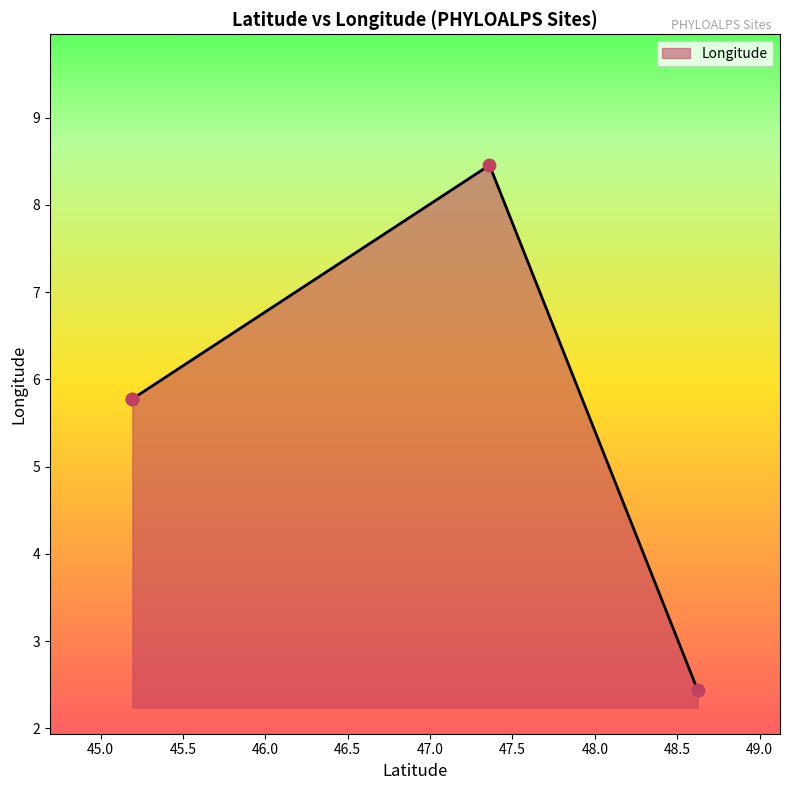

What is the change in value from 47.360462 to 48.6236152?

-6.0